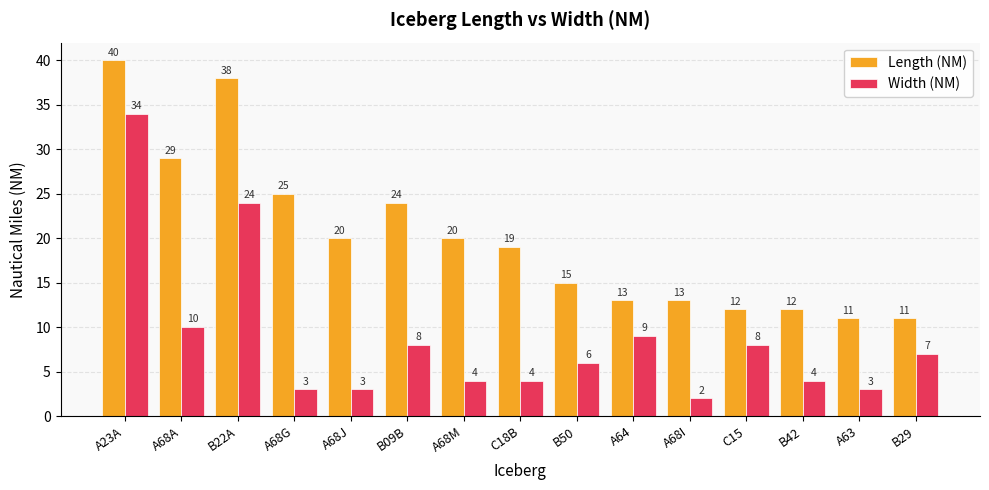

How many groups of bars are there?

15